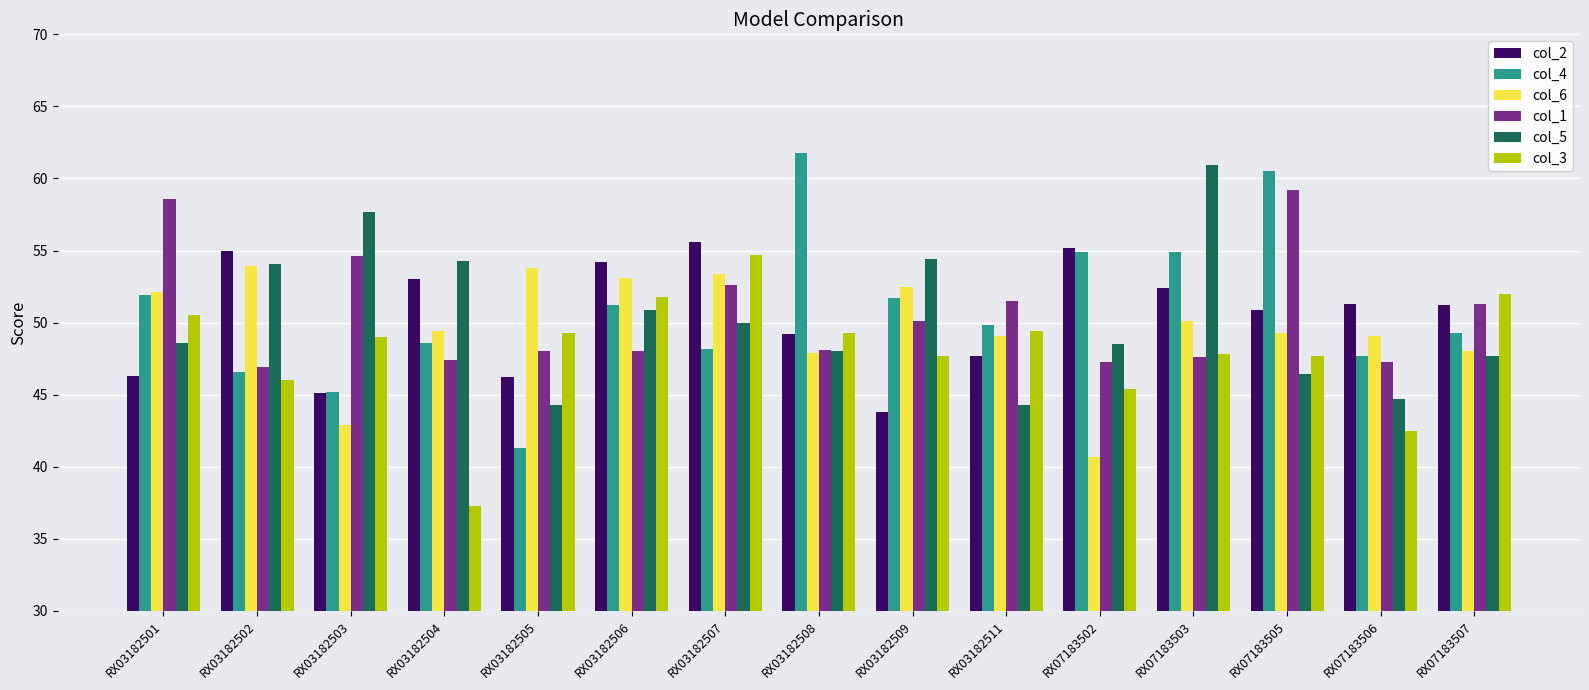

What is the value of the col_5 bar at the 6th from the left?

50.9